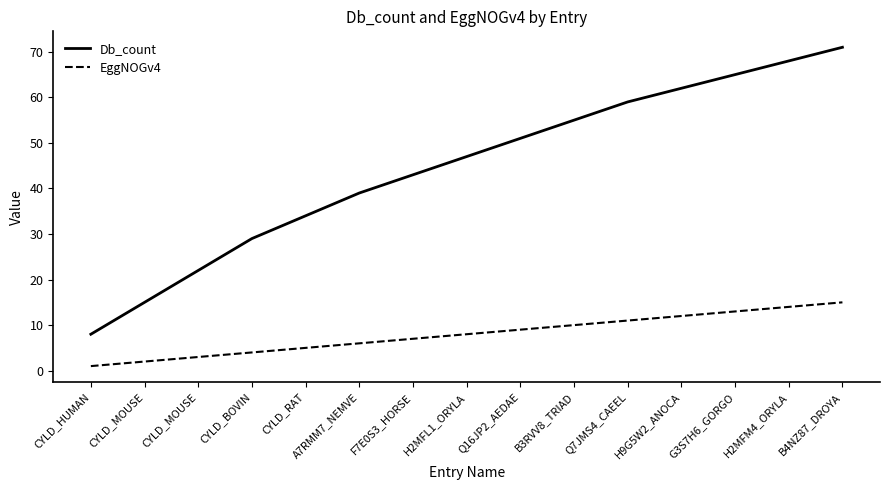

How many series are shown in this chart?

2